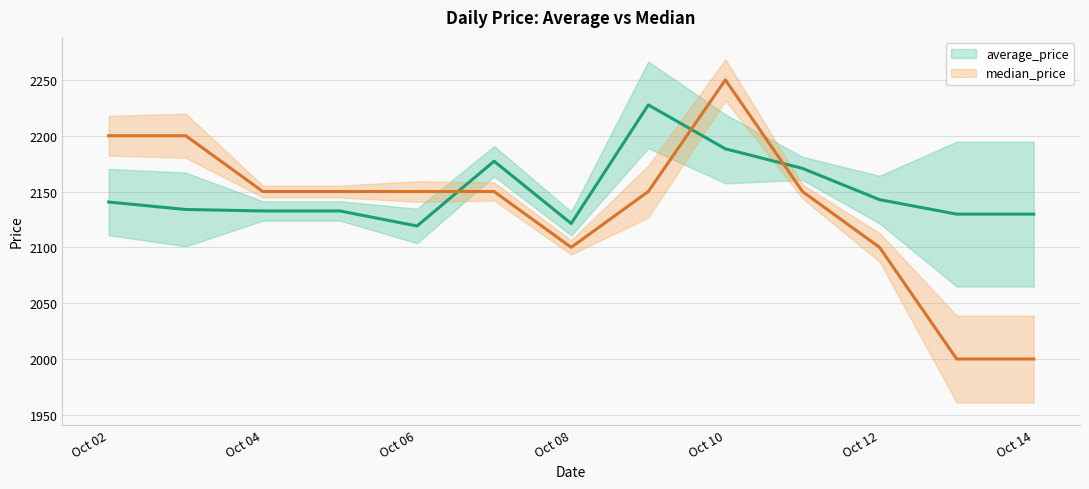

Reading left to right, what are all the values shown in this chart?

average_price: 2140.6	2133.9	2132.6	2132.6	2119.2	2177.2	2121.4	2227.6	2188.2	2170.7	2142.7	2129.8	2129.8
median_price: 2200.0	2200.0	2150.0	2150.0	2150.0	2150.0	2100.0	2150.0	2250.0	2150.0	2100.0	2000.0	2000.0